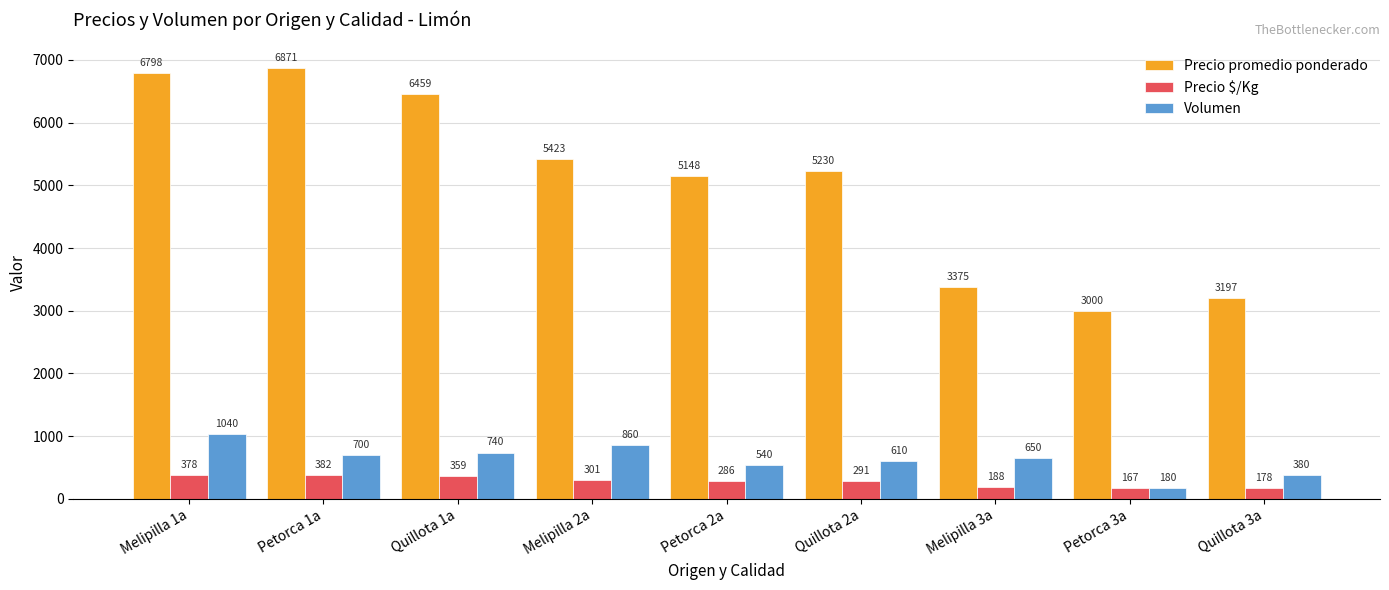

Is it true that Volumen equals 884 at Quillota 2a?

False